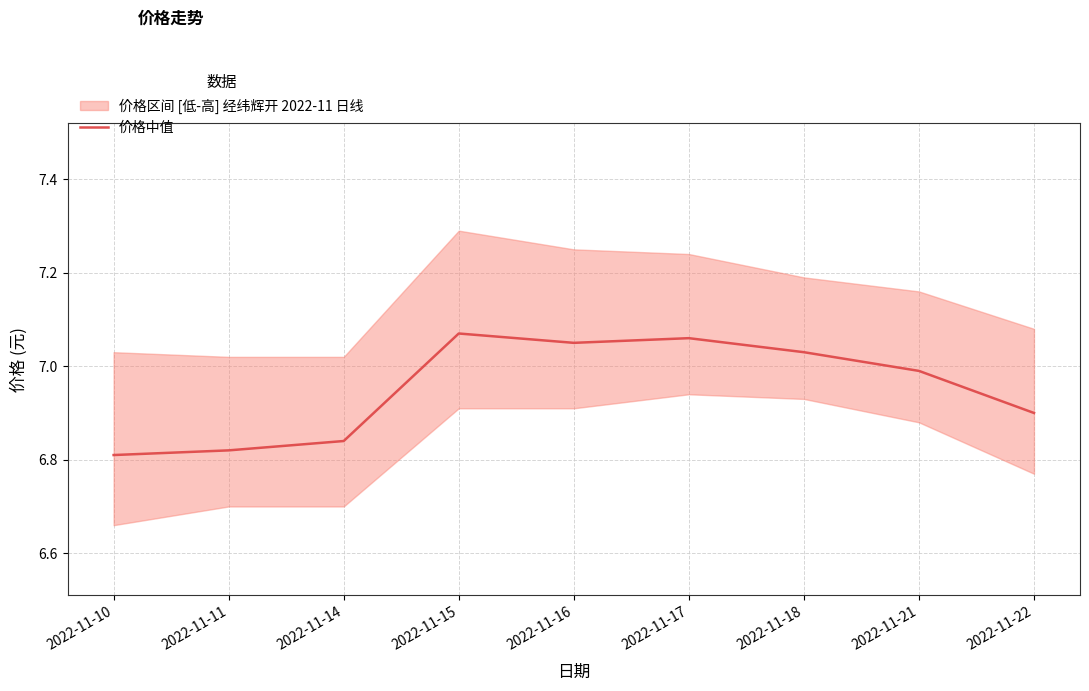

Reading left to right, what are all the values shown in this chart?

6.8	6.8	6.8	7.1	7.0	7.1	7.0	7.0	6.9